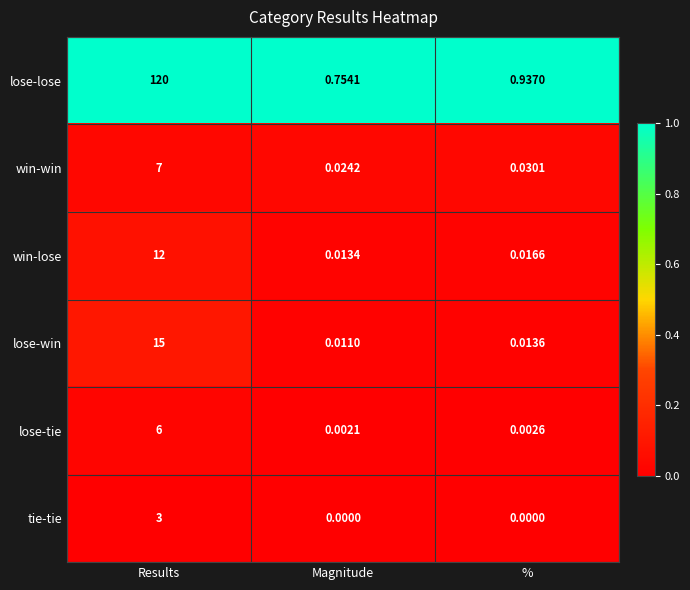

Which category has the lowest value in the win-win series?

Magnitude